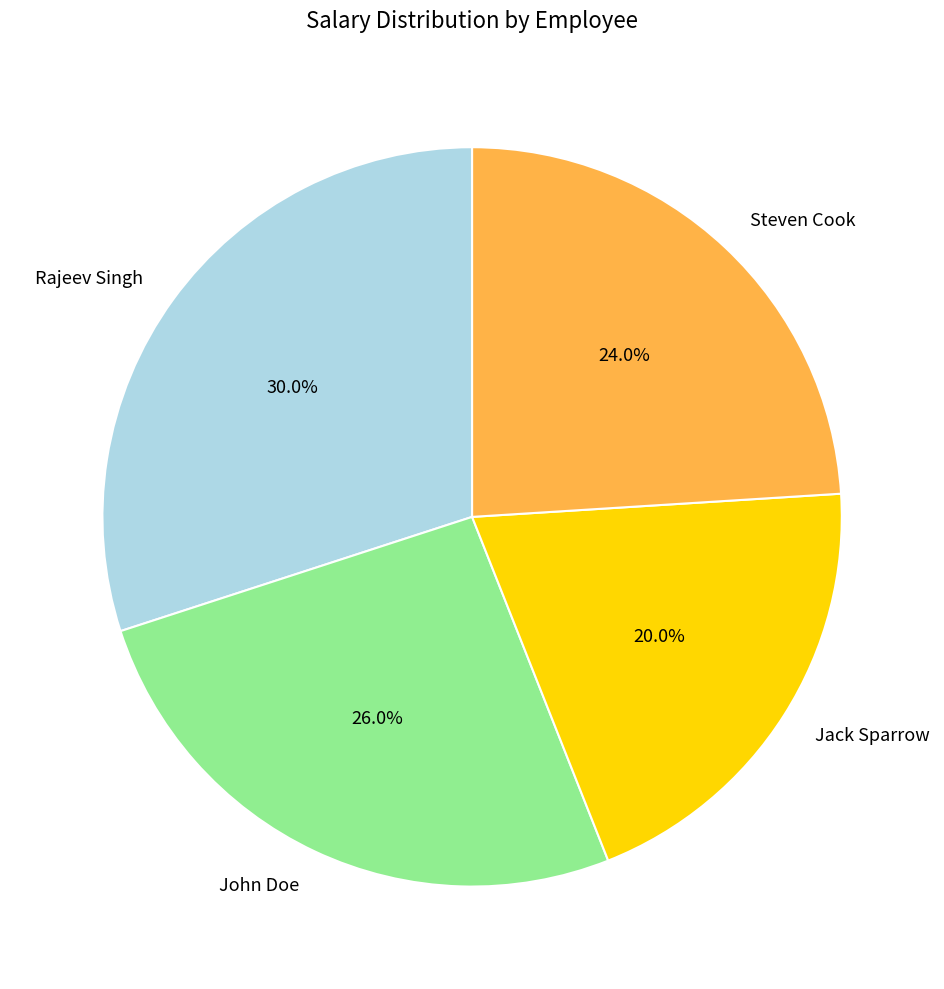

To the nearest percent, what is the combined percentage of John Doe and Steven Cook?

50%